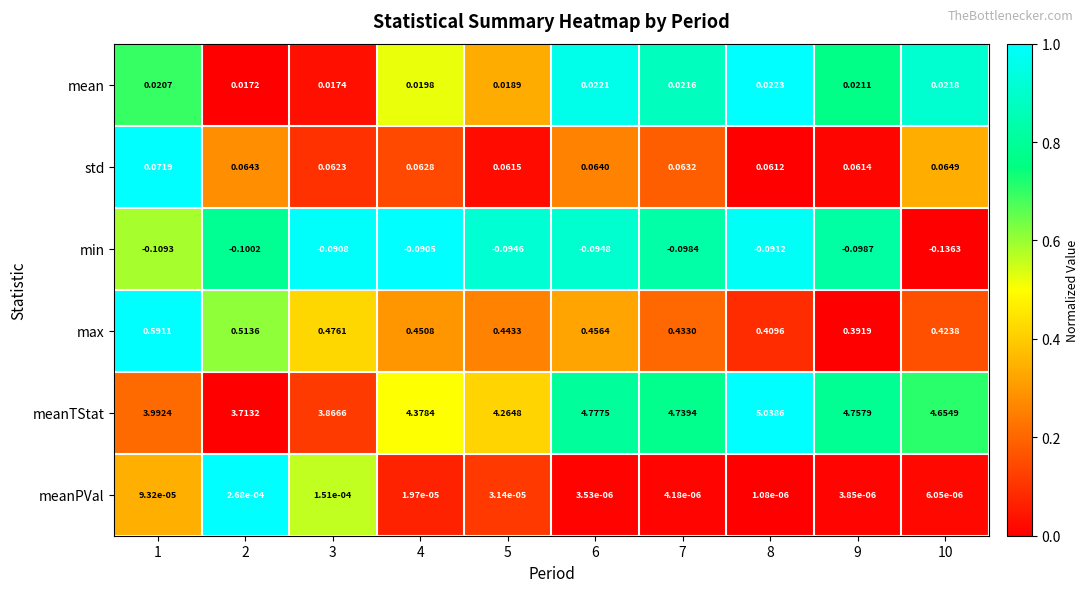

Is the value of meanTStat at 7 greater than the value of std at 4?

Yes